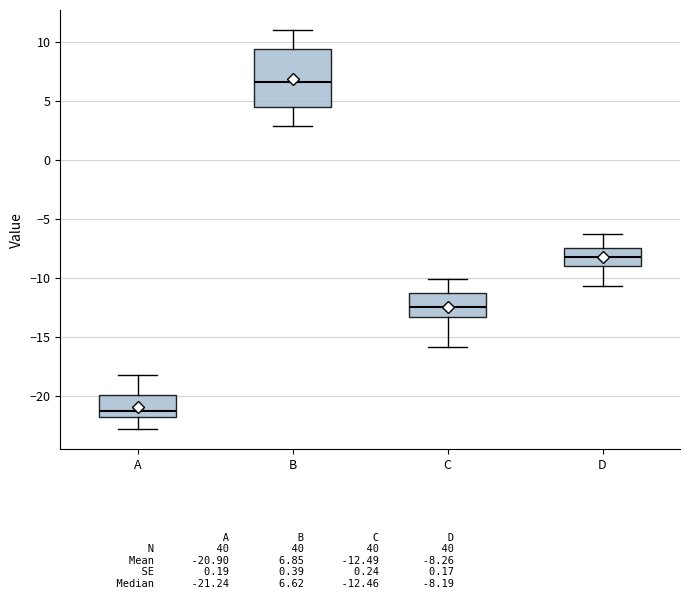

Reading left to right, read every box against the y-axis: the position of its median line, the range the box covers, and the ends of its whiskers. The values are not printed on the chart, so give them approximately, as read against the axis.

A: median -21.0, box -22.0 to -20.0, whiskers -23.0 to -18.0
B: median 6.5, box 4.5 to 9.5, whiskers 3.0 to 11.0
C: median -12.5, box -13.5 to -11.0, whiskers -16.0 to -10.0
D: median -8.0, box -9.0 to -7.5, whiskers -10.5 to -6.5